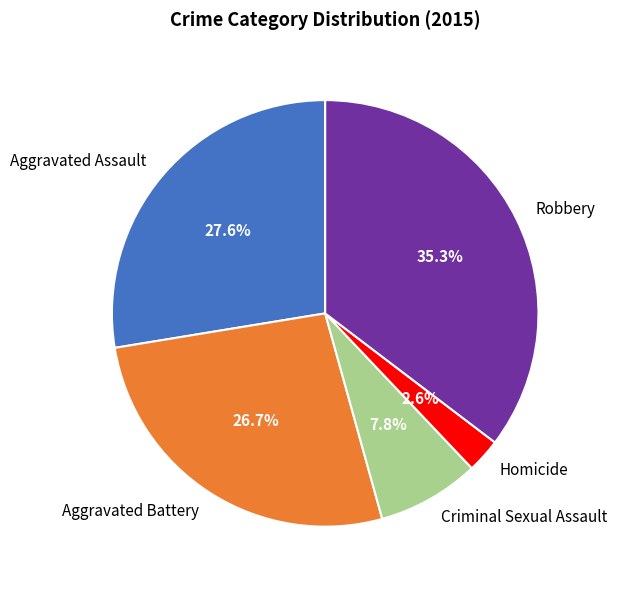

True or false: Criminal Sexual Assault accounts for 8% of the total.

True